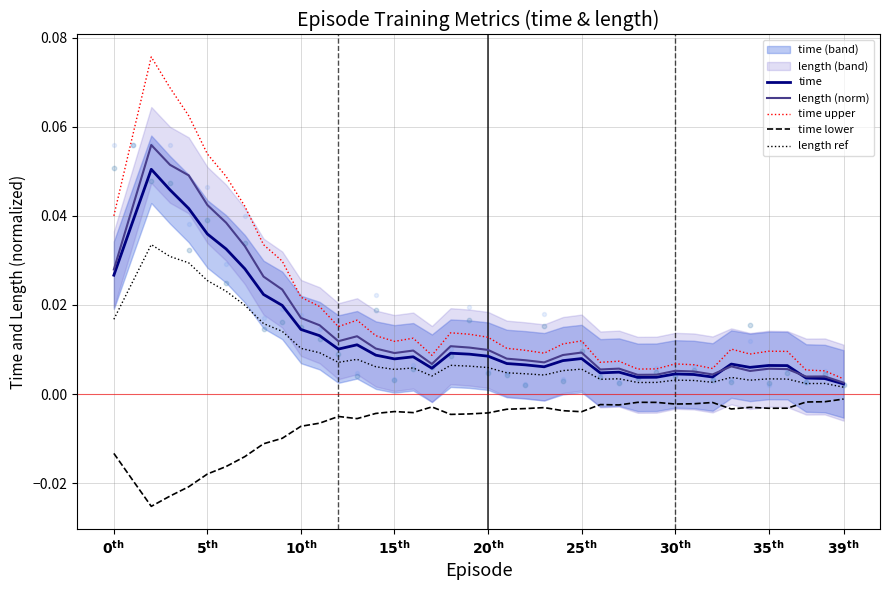

True or false: time and time lower cross at least once.

False